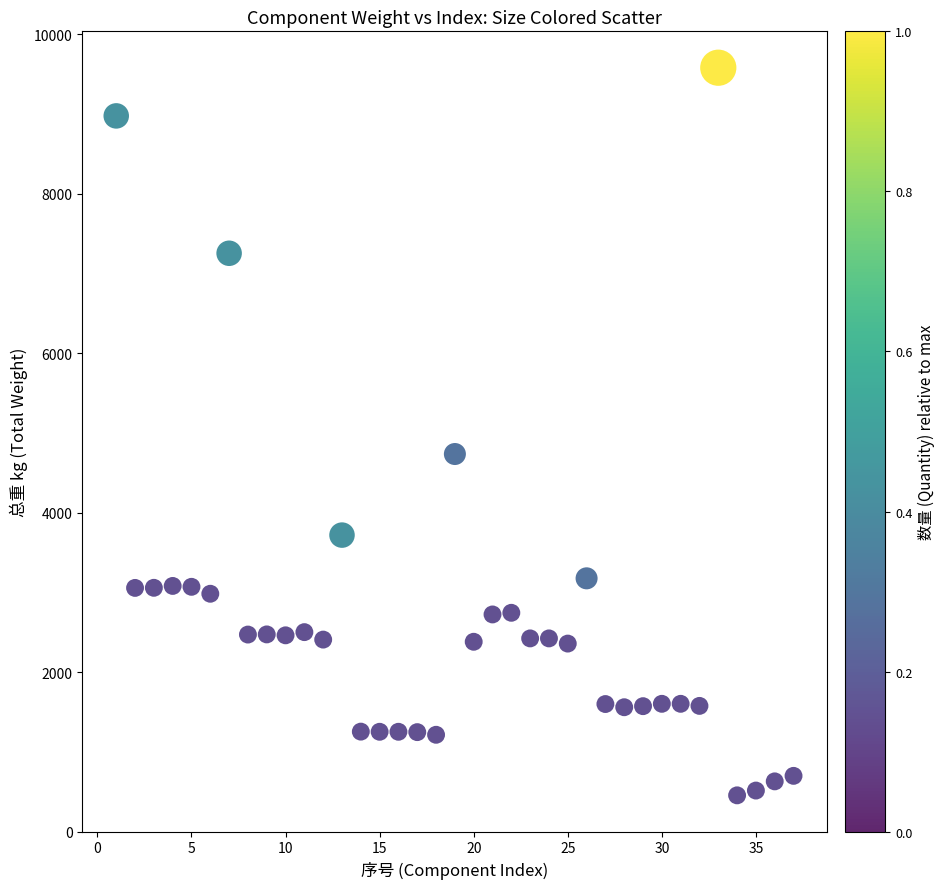

What Y value in the scatter plot is closest to 5017?

4735.8